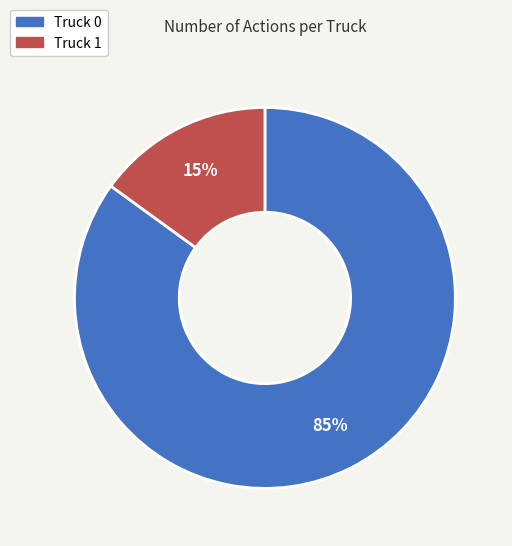

Is it true that Truck 0 is 85% of the pie?

True